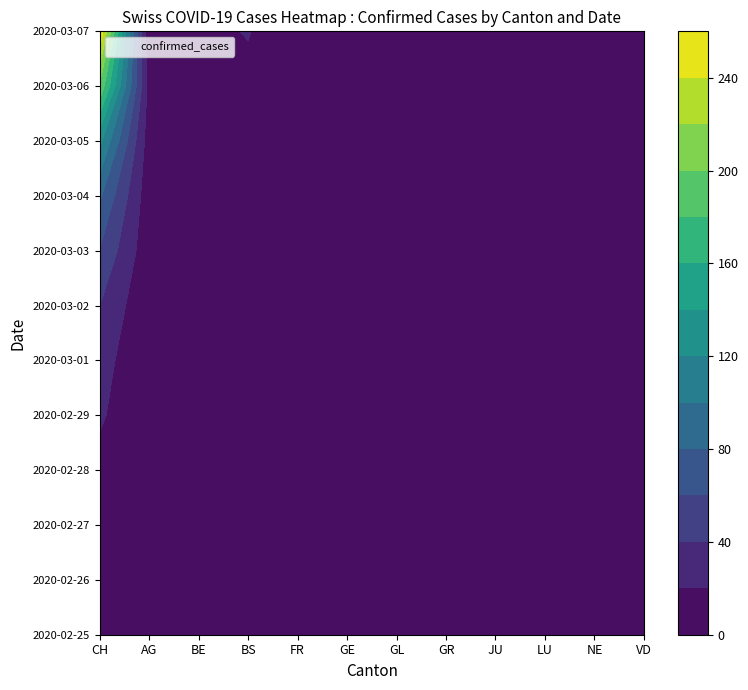

Which has a higher value, 9 or 3?

9